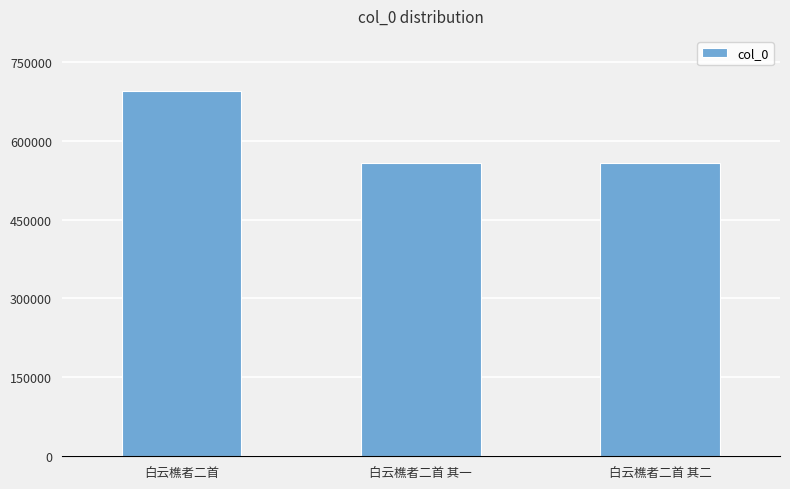

At which label is the value closest to 626120?

白云樵者二首 其二